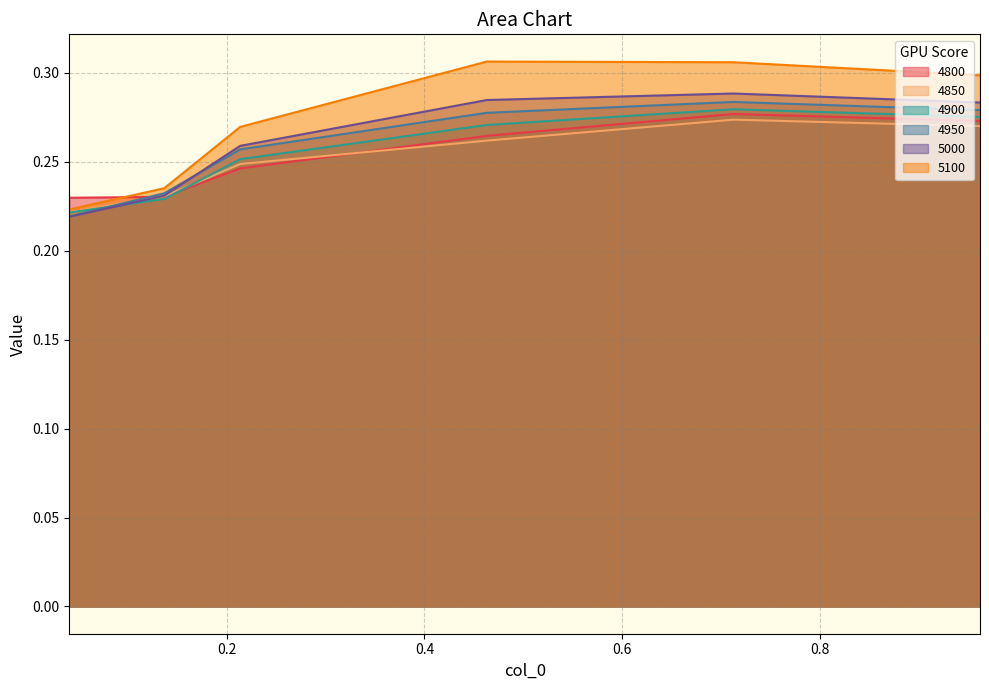

What is the lowest value of the 4950 series?

0.2